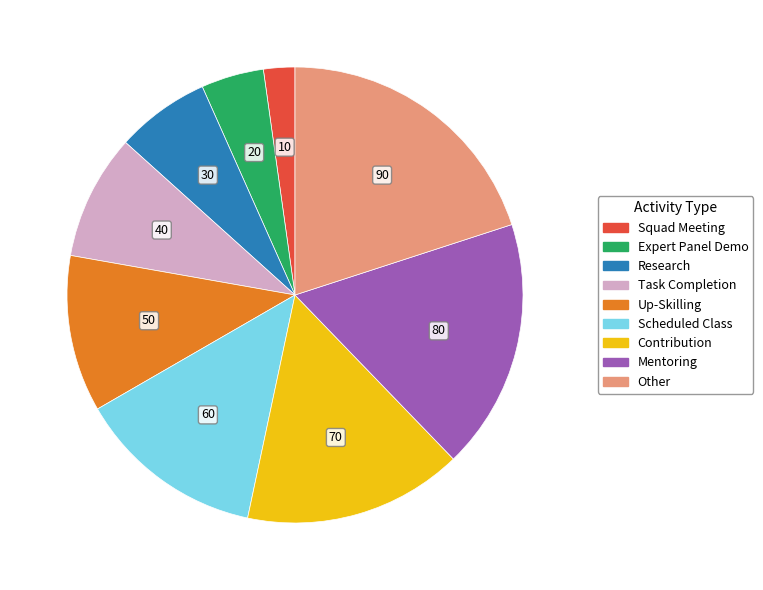

What is the ratio of the value at Task Completion to the value at Expert Panel Demo?

2.0